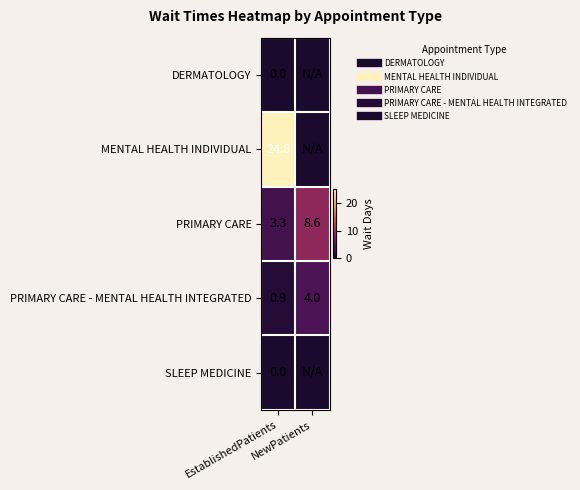

At how many categories does at least one series exceed 18?

1